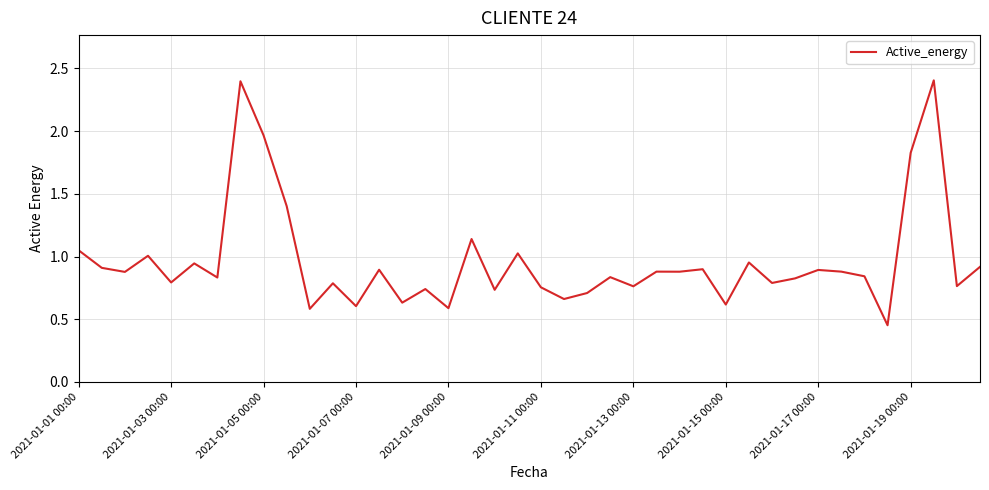

What is the maximum value shown in the chart?

2.4